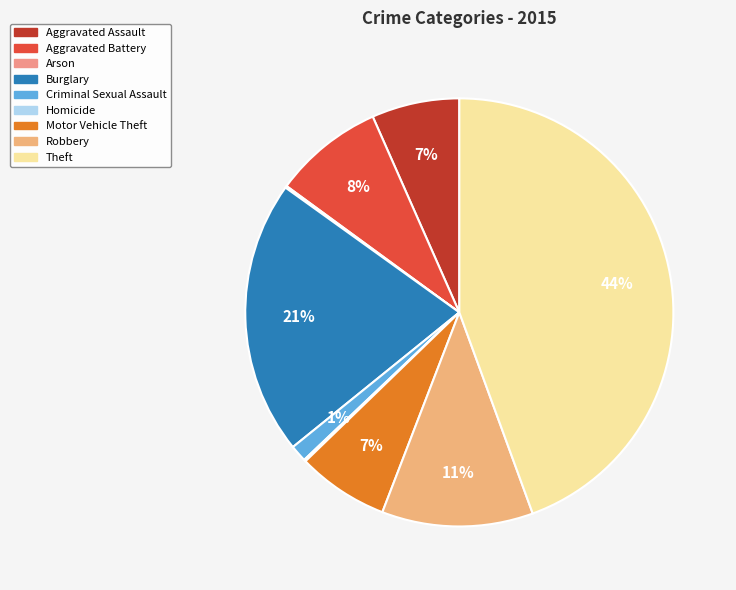

To the nearest percent, what is the average slice percentage?

11%